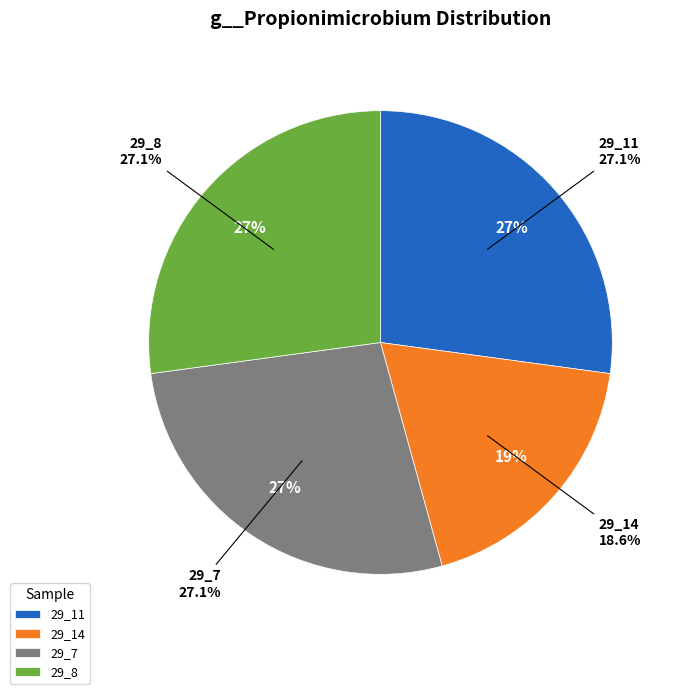

Does label_20298_2_29_11.fasta account for over 50% of the chart?

No